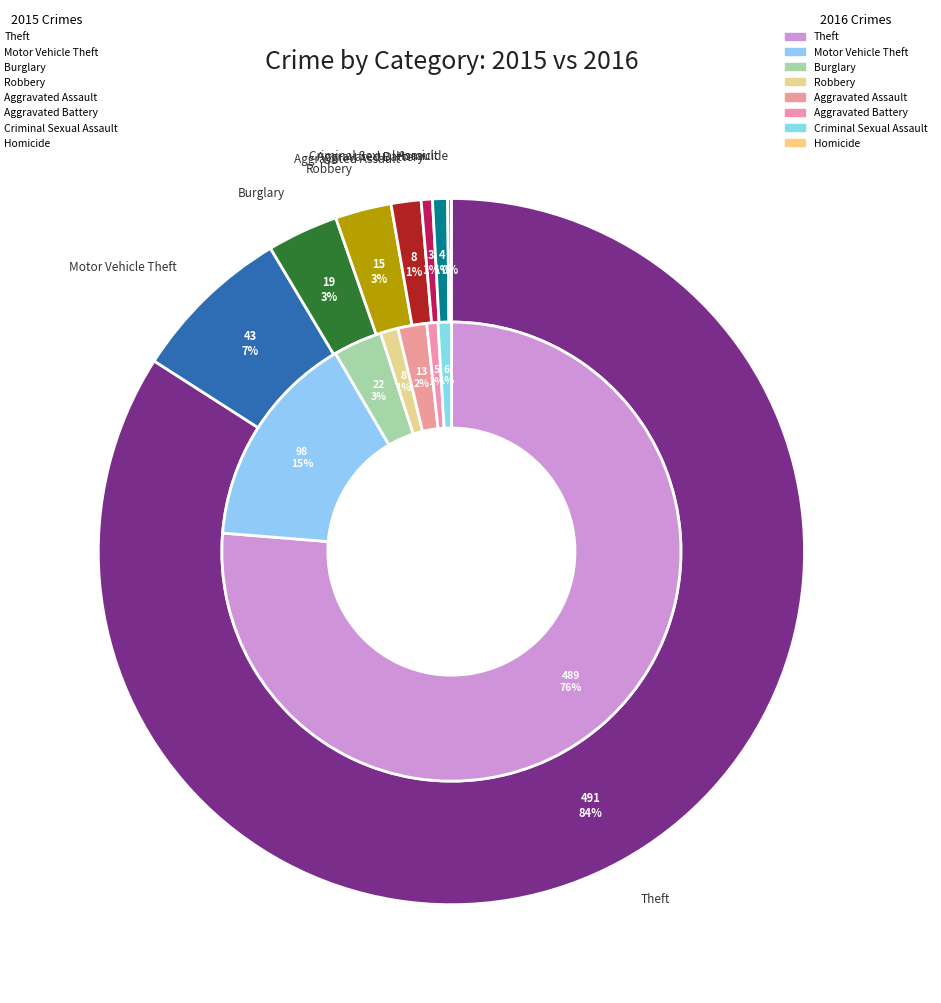

Which category has the biggest portion of the pie?

Theft